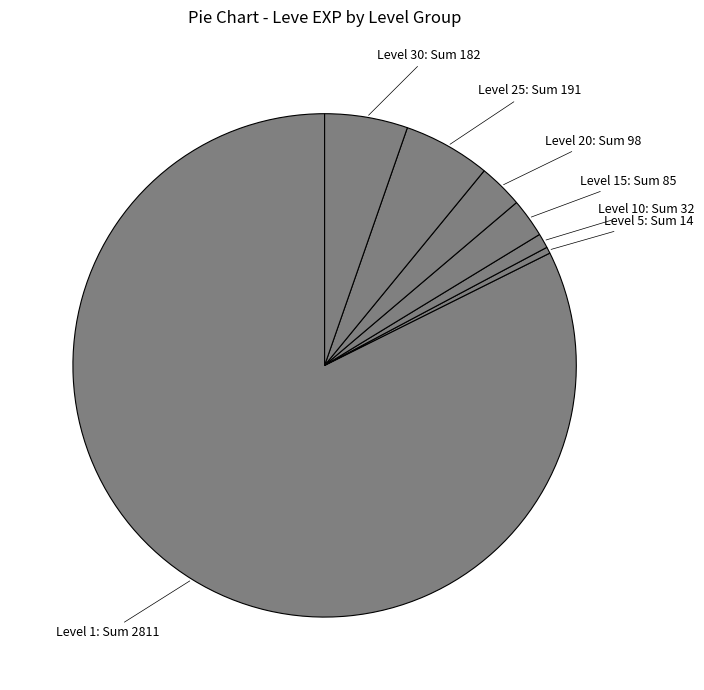

Which category has the smallest portion of the pie?

Level 5: Sum 14